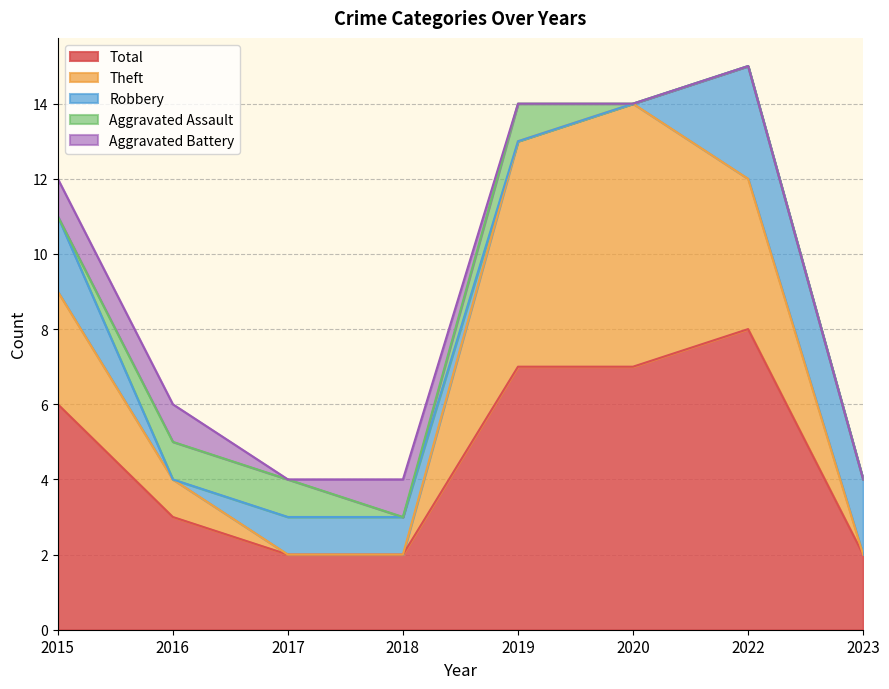

What is the sum of all Aggravated Assault values?

3